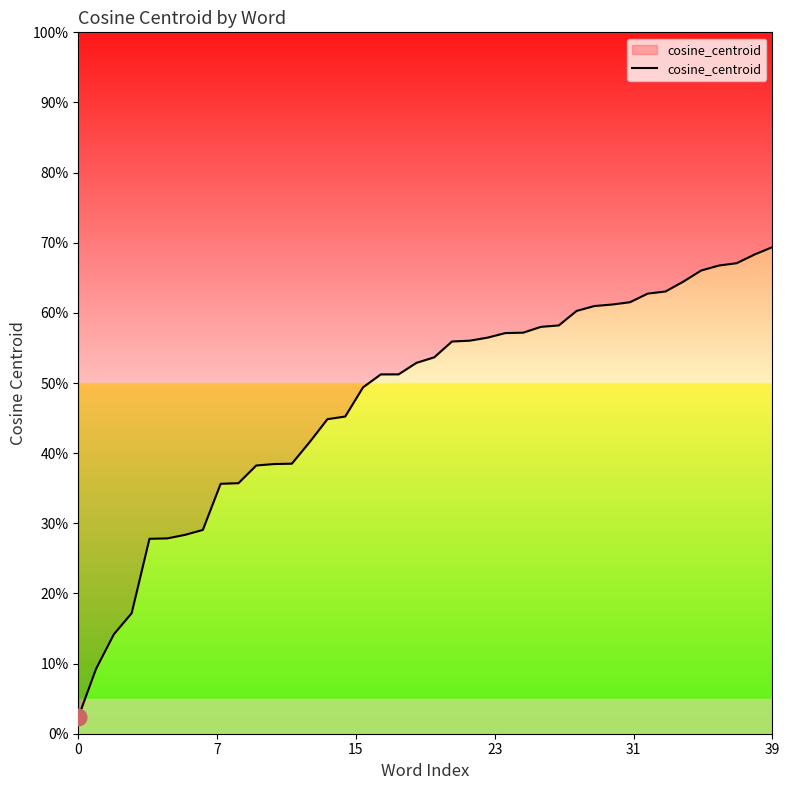

Which has a higher value, 14 or 25?

25